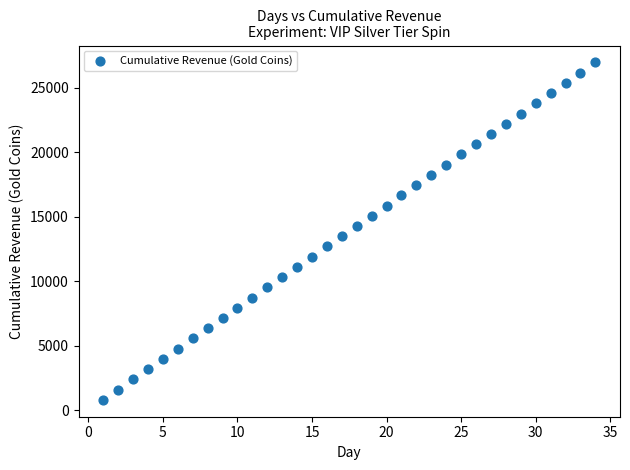

What is the range of X values (max minus min)?

33.0